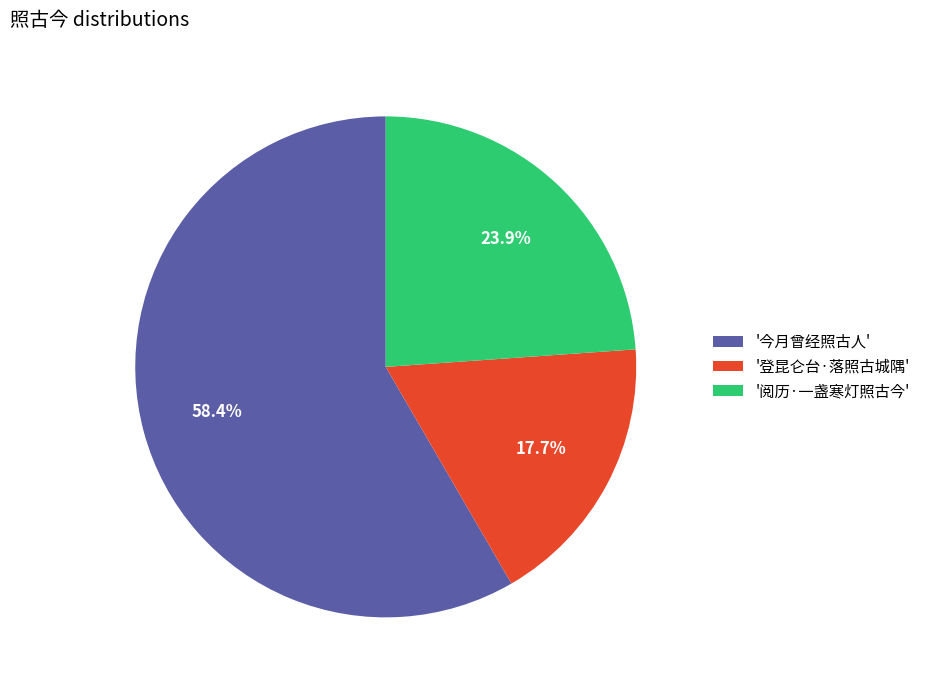

To the nearest percent, what is the average slice percentage?

33%